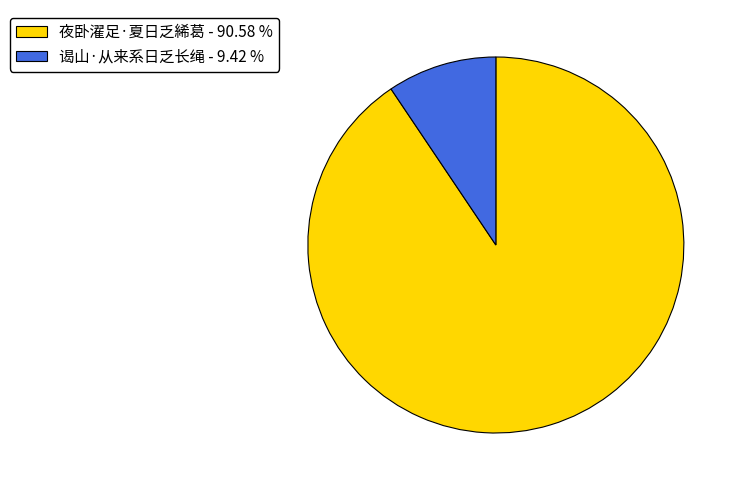

Does 夜卧濯足·夏日乏絺葛 account for over 50% of the chart?

Yes